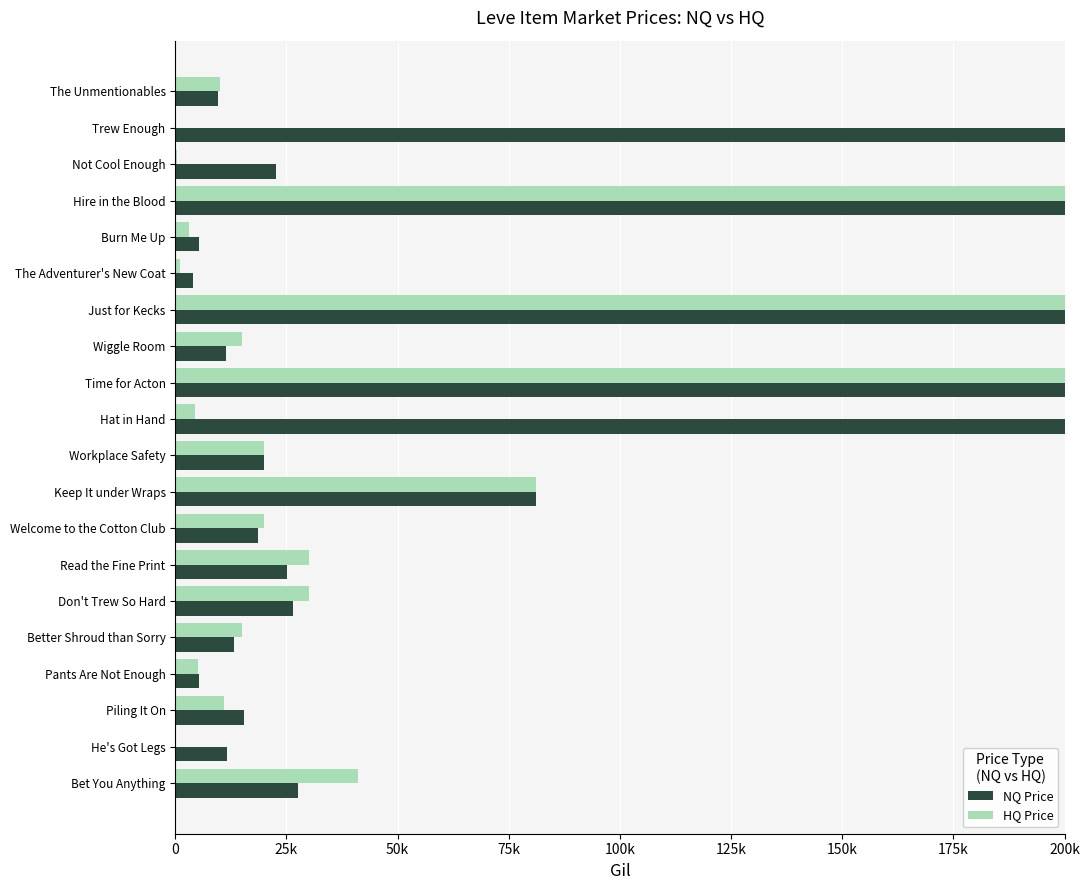

At how many categories does at least one series exceed 108301?

5